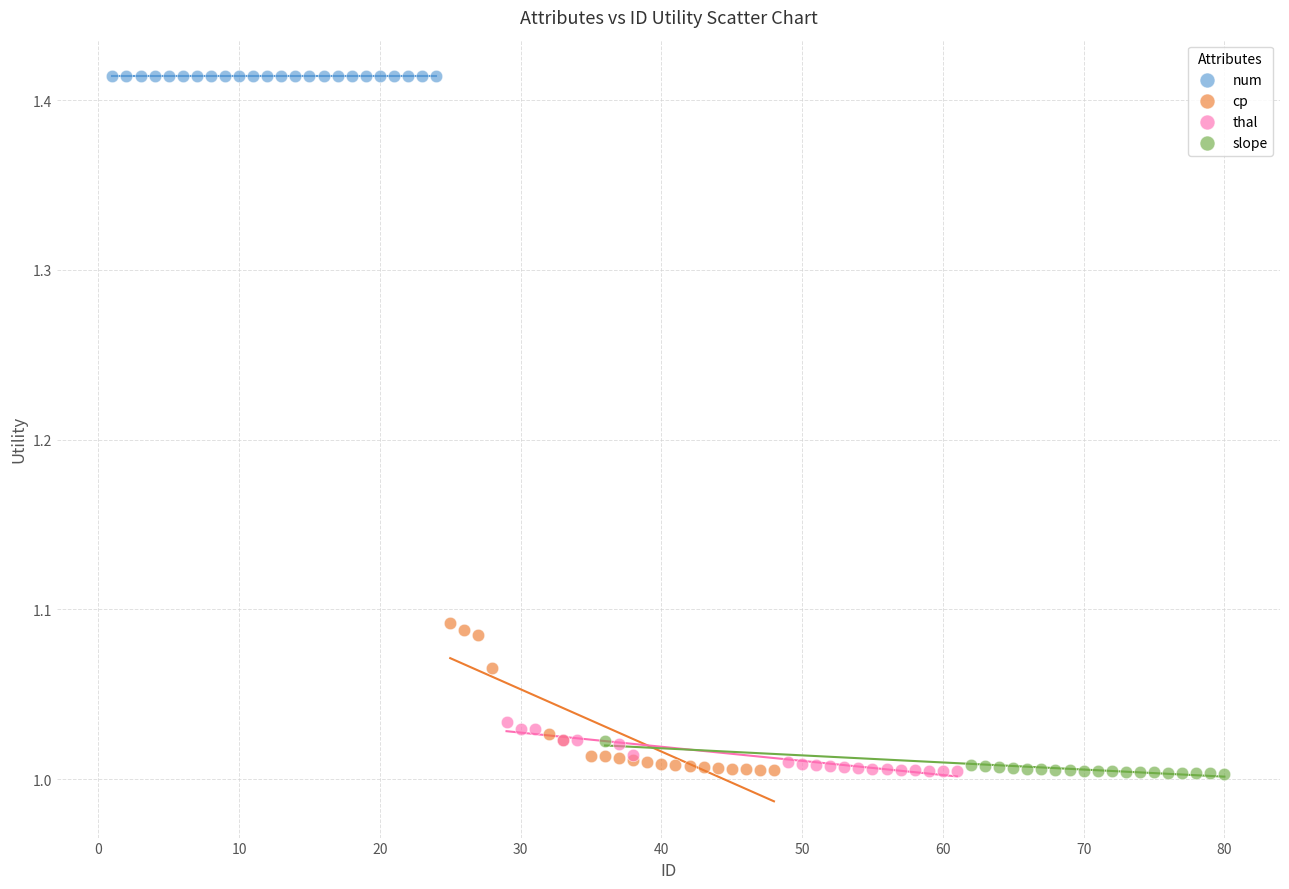

Which series contains the highest Y value?

num